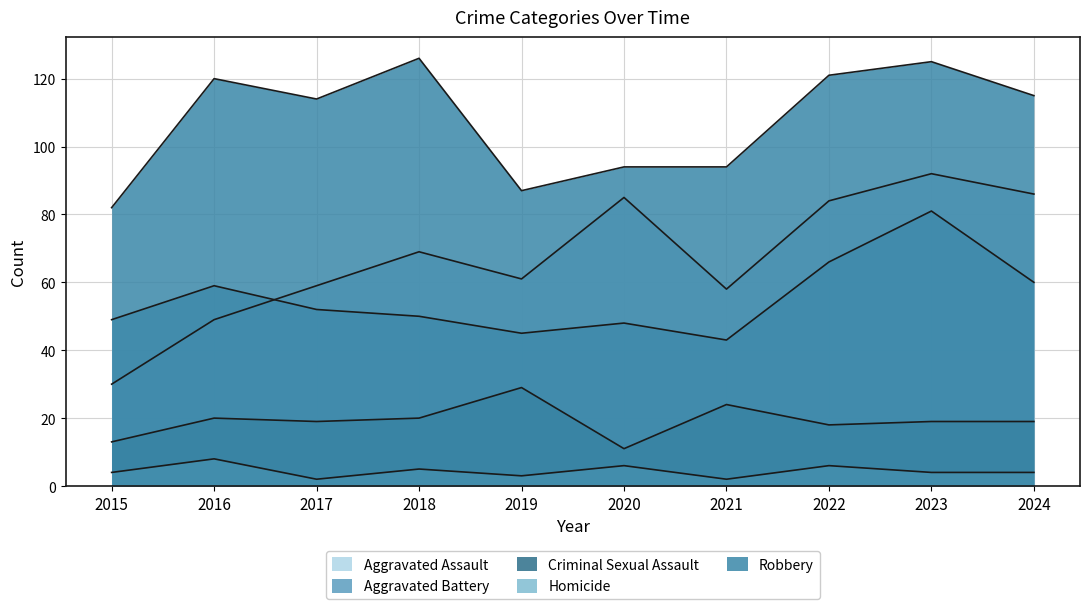

What is the difference between the Robbery values at 2017 and 2024?

1